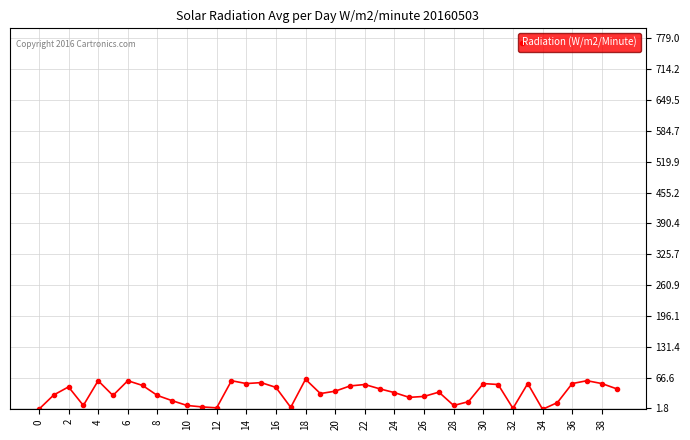

Does the chart have visible grid lines?

Yes